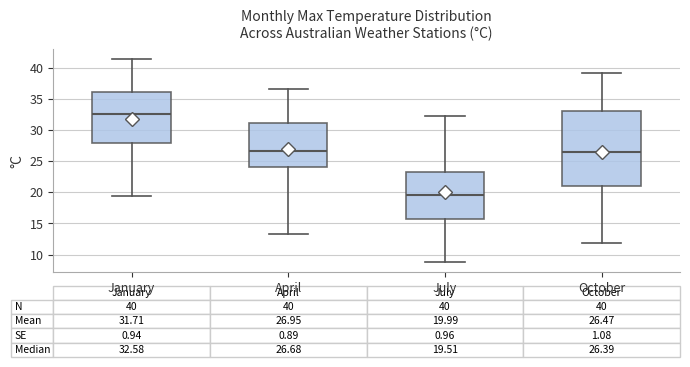

Which box's median line is the lowest?

July